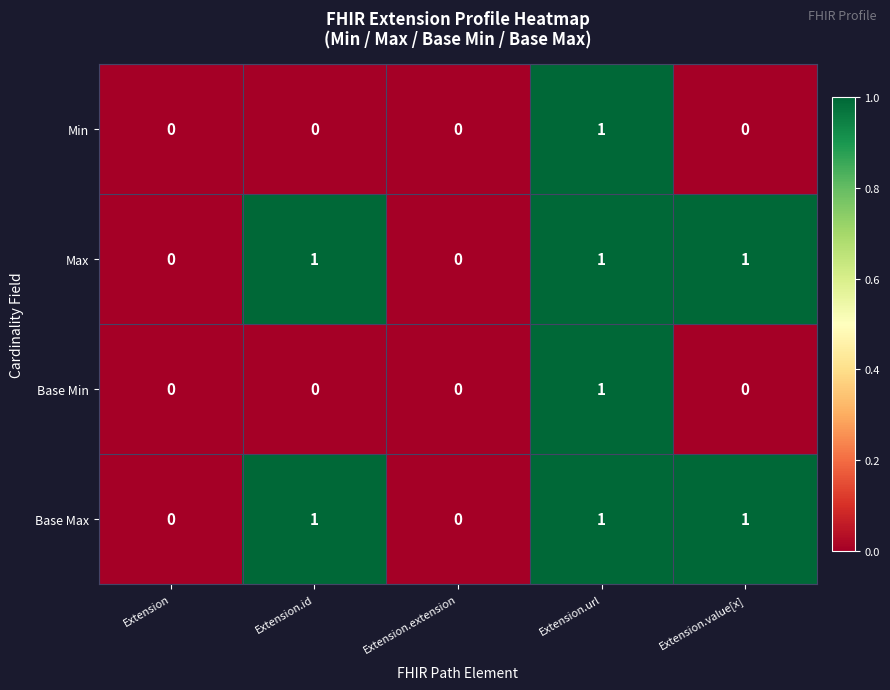

Is it true that Base Min equals 0 at Extension.id?

True